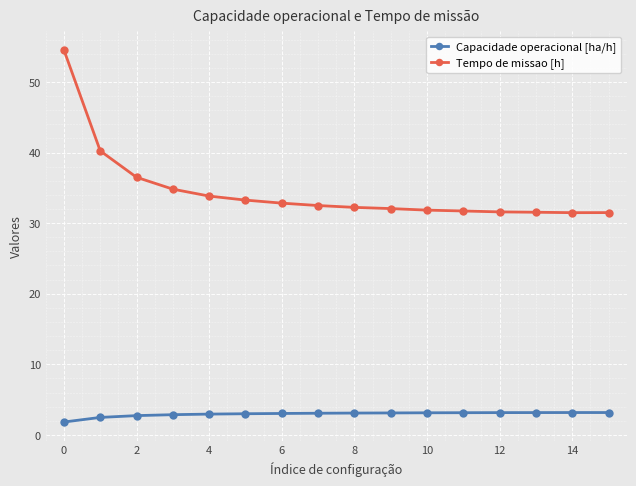

How many distinct data groups are displayed?

2